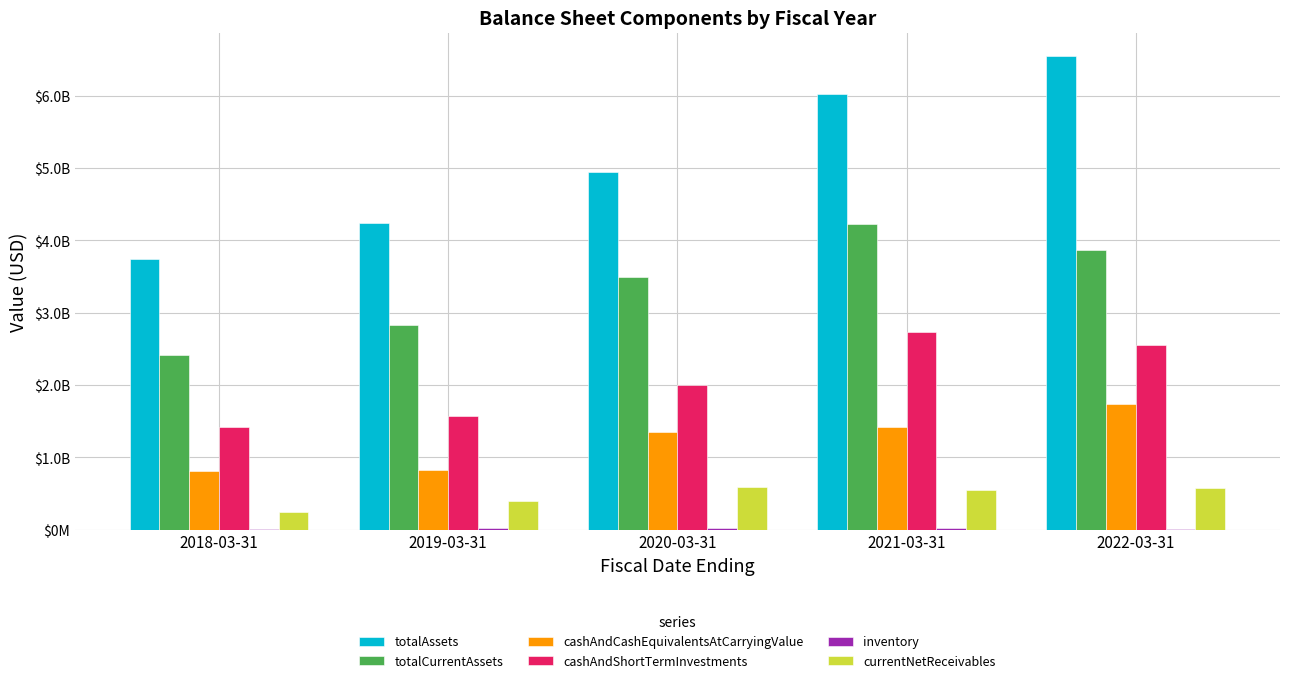

Which category has the highest value across all series?

2022-03-31